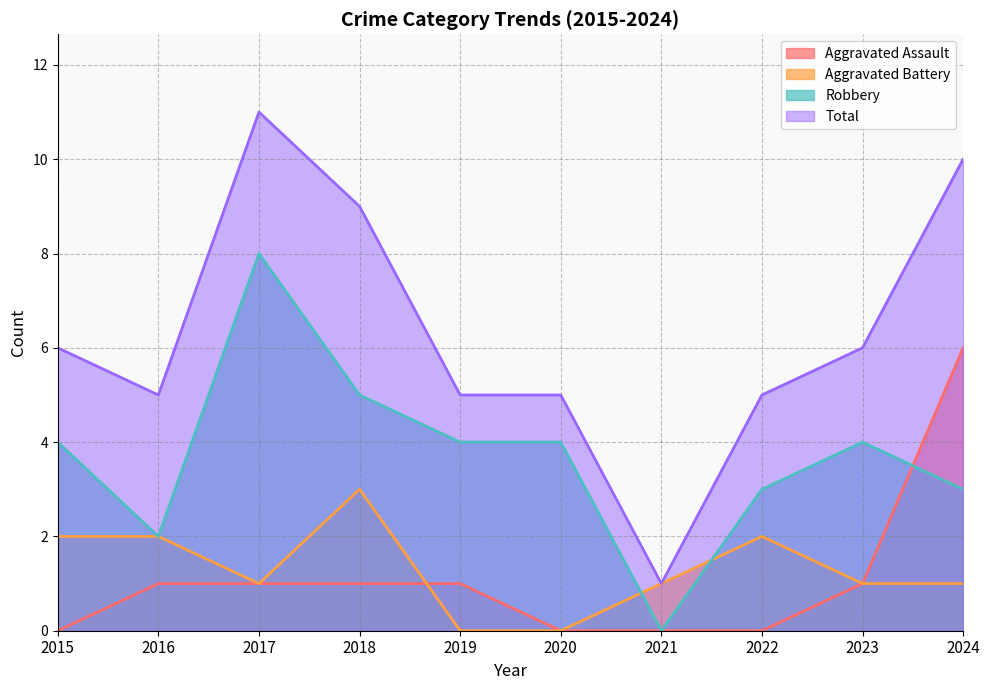

Reading left to right, list all the values displayed in this chart.

Aggravated Assault: 2015=0	2016=1	2017=1	2018=1	2019=1	2020=0	2021=0	2022=0	2023=1	2024=6
Aggravated Battery: 2015=2	2016=2	2017=1	2018=3	2019=0	2020=0	2021=1	2022=2	2023=1	2024=1
Robbery: 2015=4	2016=2	2017=8	2018=5	2019=4	2020=4	2021=0	2022=3	2023=4	2024=3
Total: 2015=6	2016=5	2017=11	2018=9	2019=5	2020=5	2021=1	2022=5	2023=6	2024=10